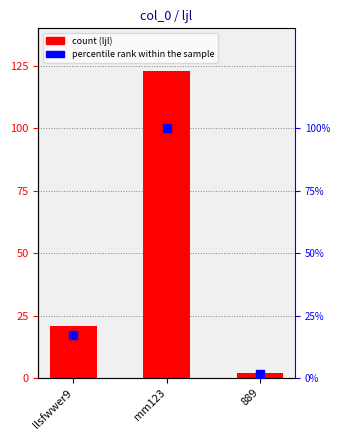

Which series has the largest total across all categories?

ljl